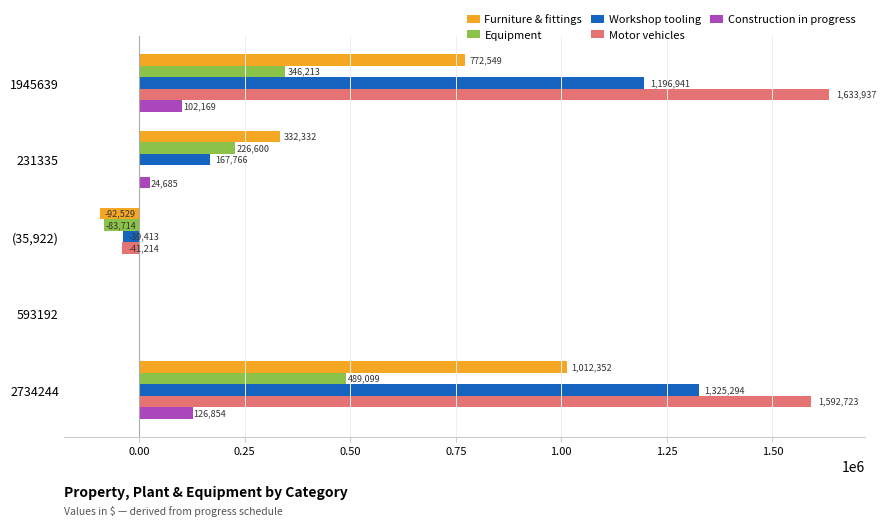

At which category is the sum across all series the highest?

2734244